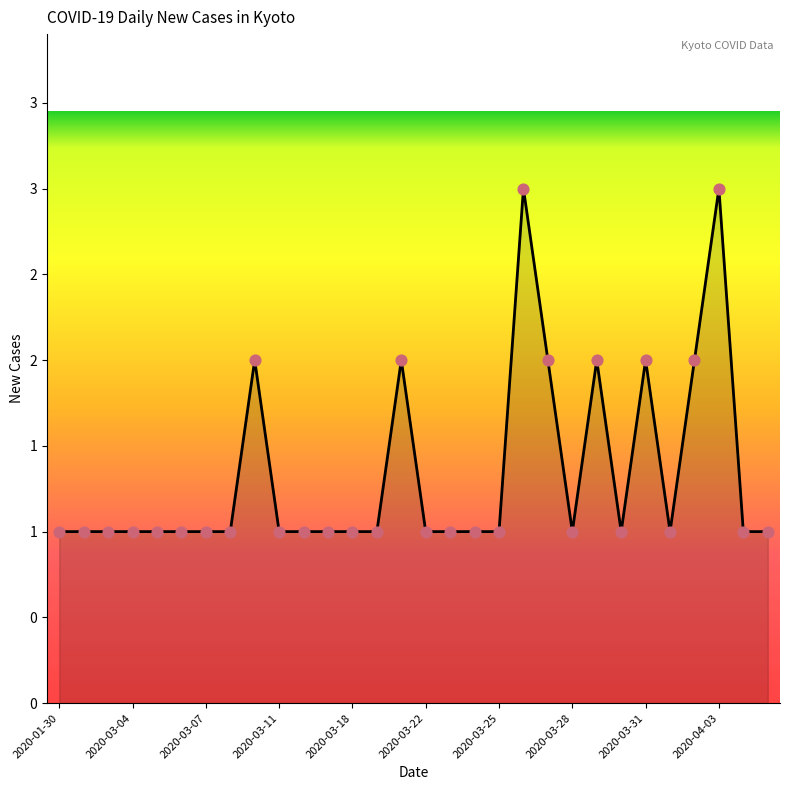

Is this an area chart (filled region under the line)?

Yes